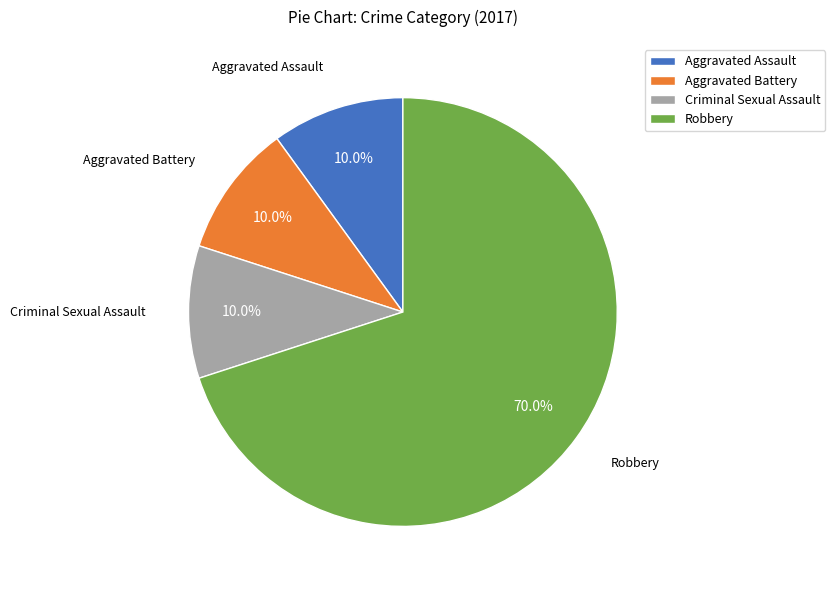

Which category has the biggest portion of the pie?

Robbery